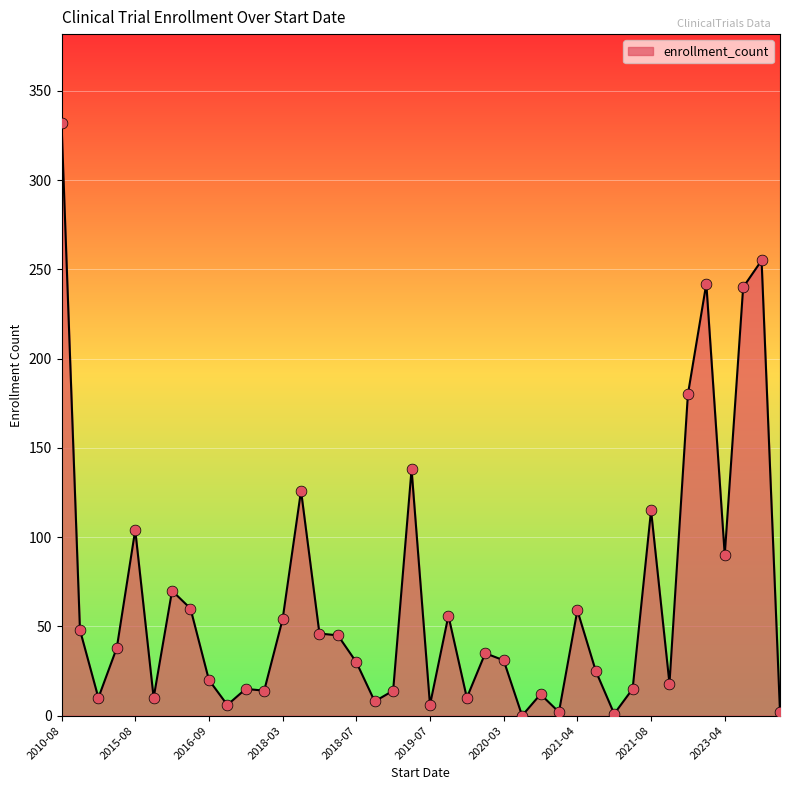

What is the difference between the maximum and minimum values?

332